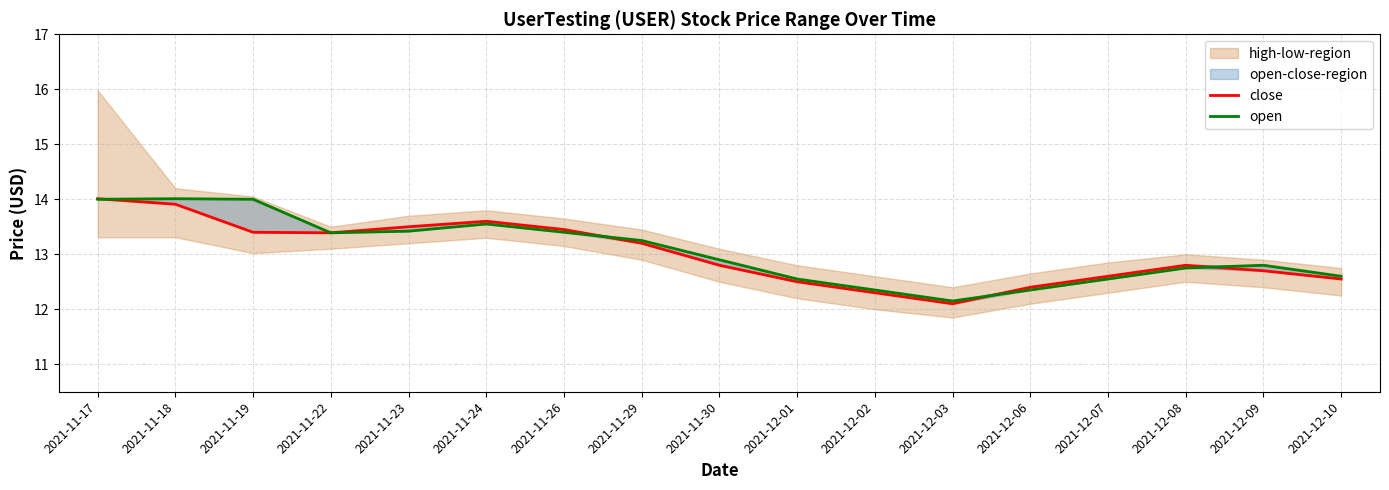

Is it true that close equals 19.2 at 2021-12-10?

False